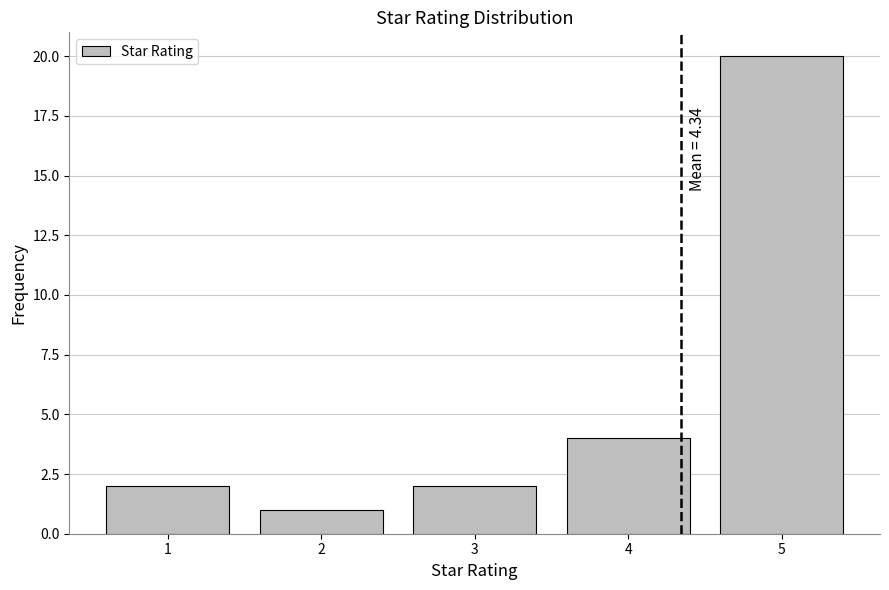

Reading left to right, transcribe all the data shown in this chart.

1=2	2=1	3=2	4=4	5=20